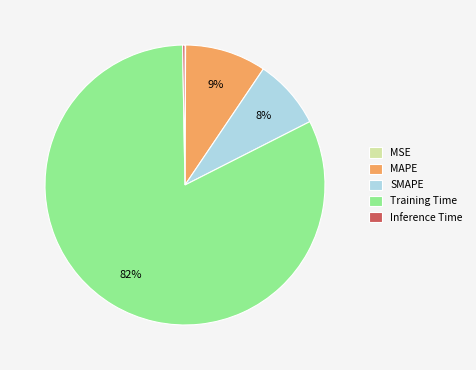

Is there a majority slice in this chart?

Yes